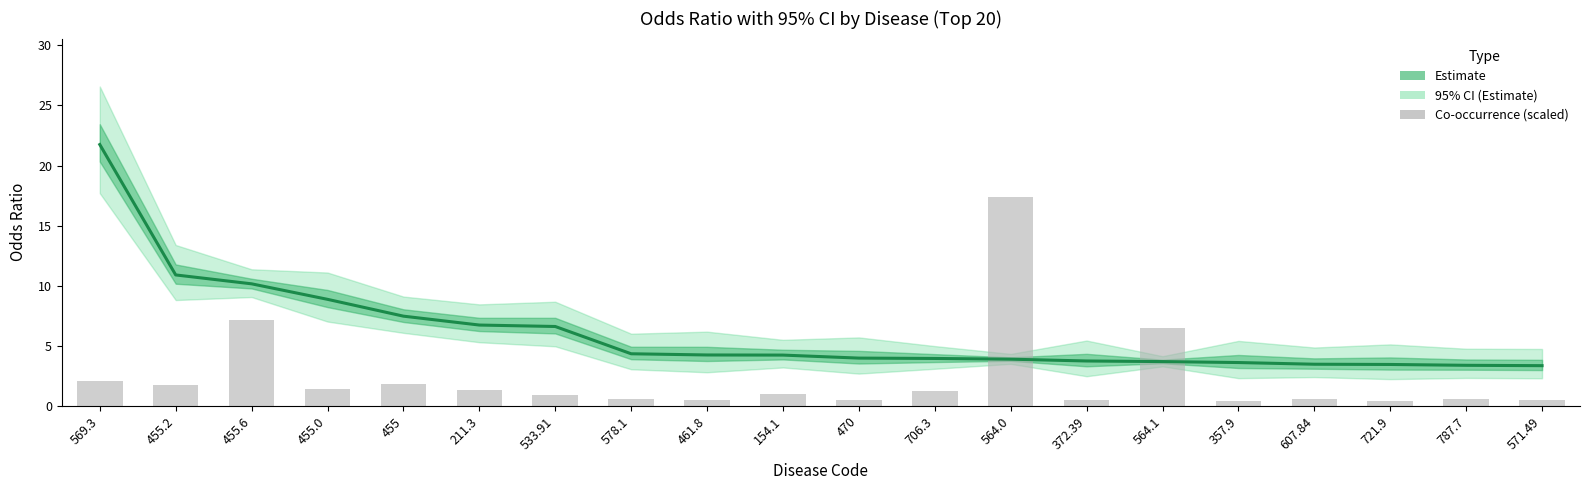

How many groups of bars are there?

20